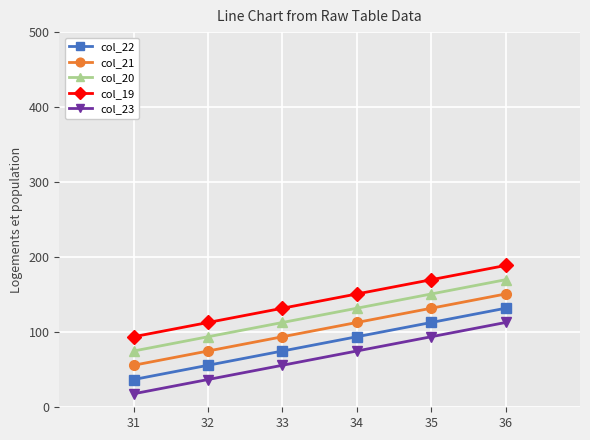

What is the maximum value shown in the chart?

189